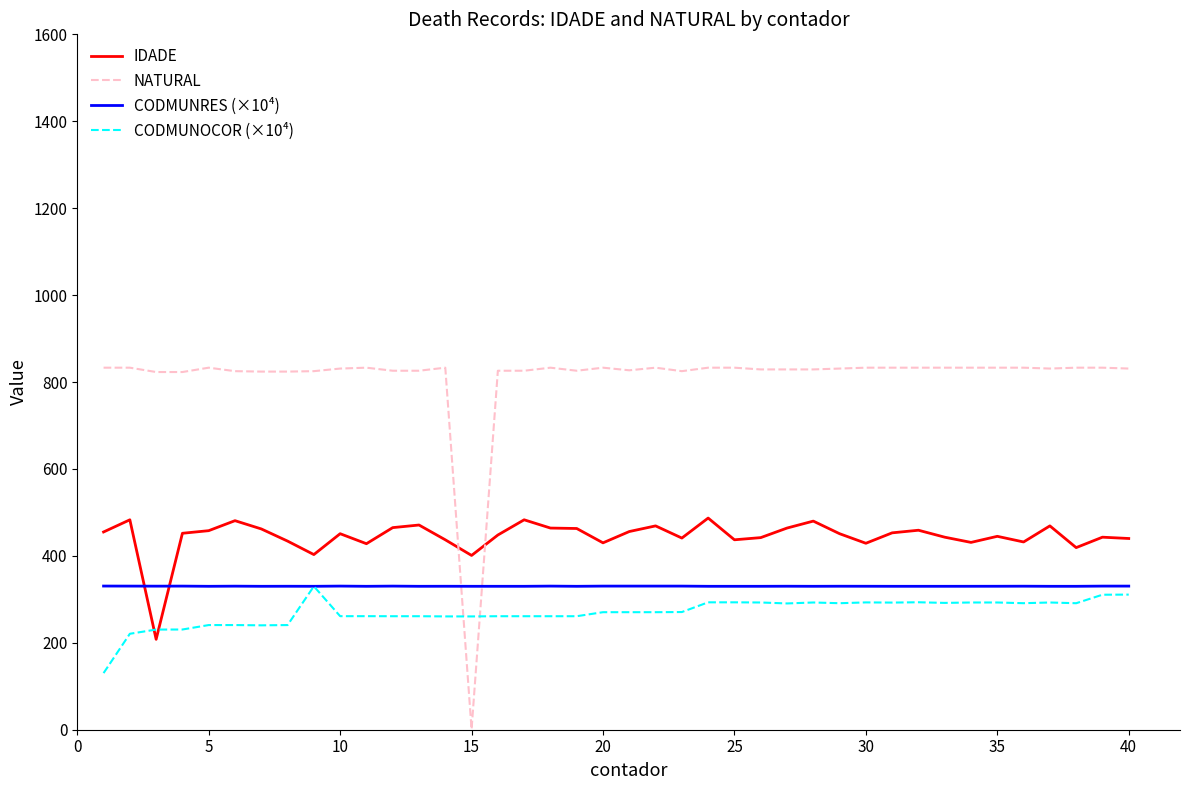

Which series has the largest range (max minus min)?

NATURAL